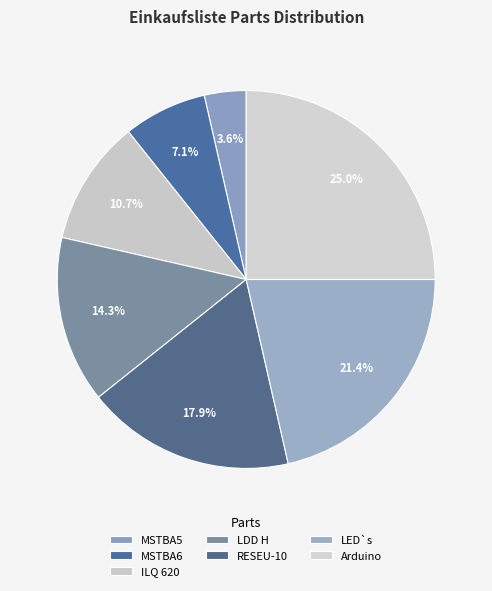

Is the sum of MSTBA5 and ILQ 620 greater than half?

No